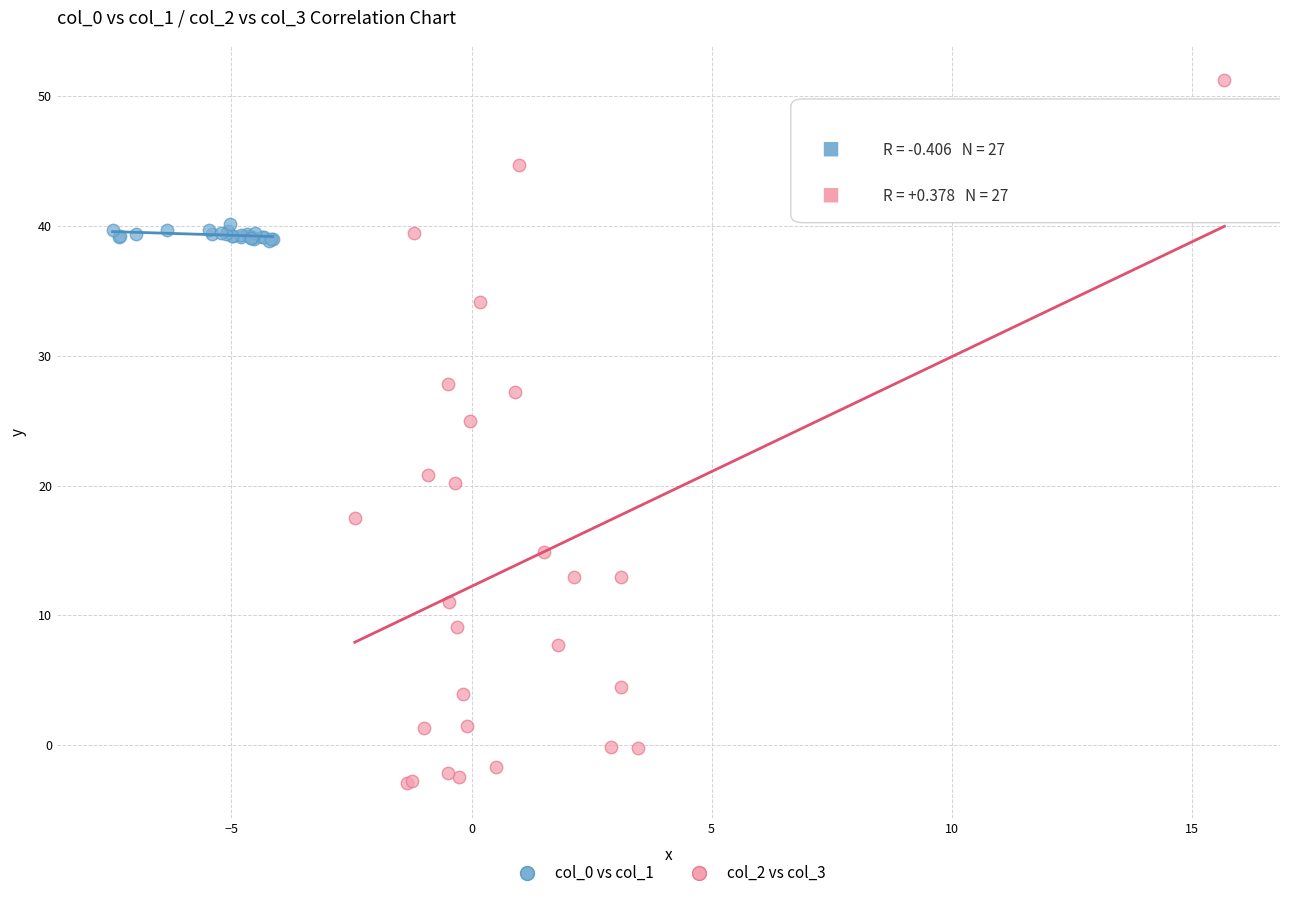

Which series contains the lowest Y value?

col_2 vs col_3